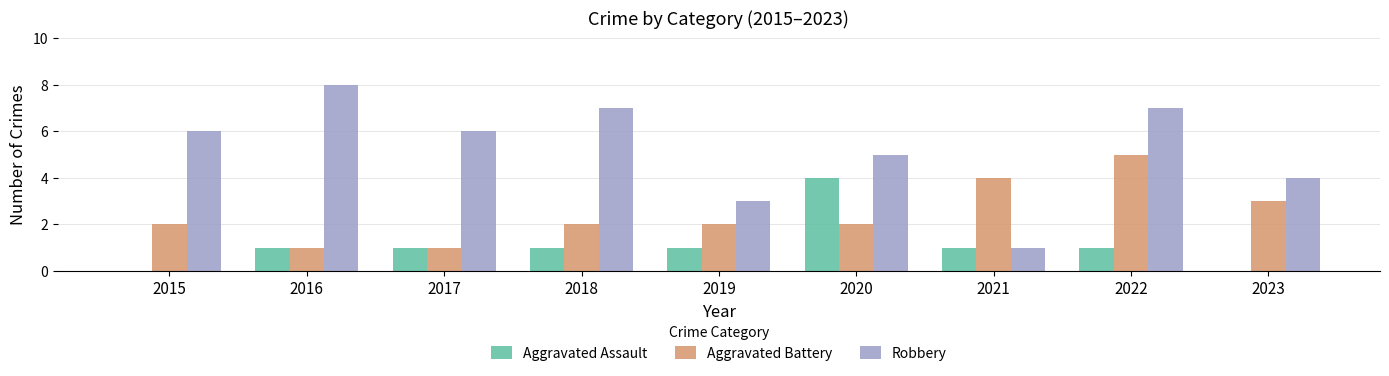

At which category does the chart reach its peak across all series?

2016